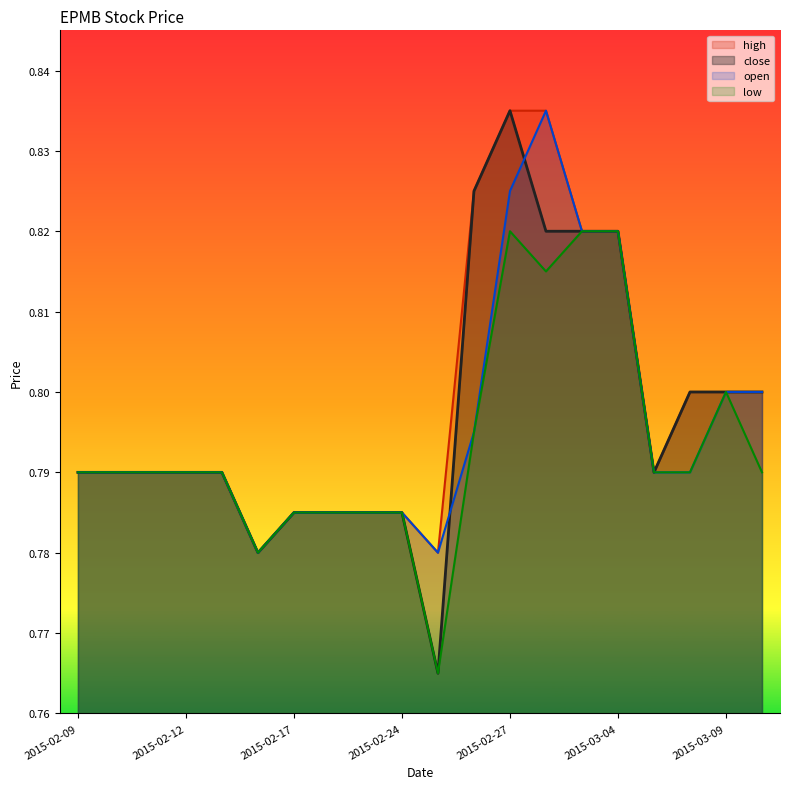

What position from the left is 2015-03-03?

15